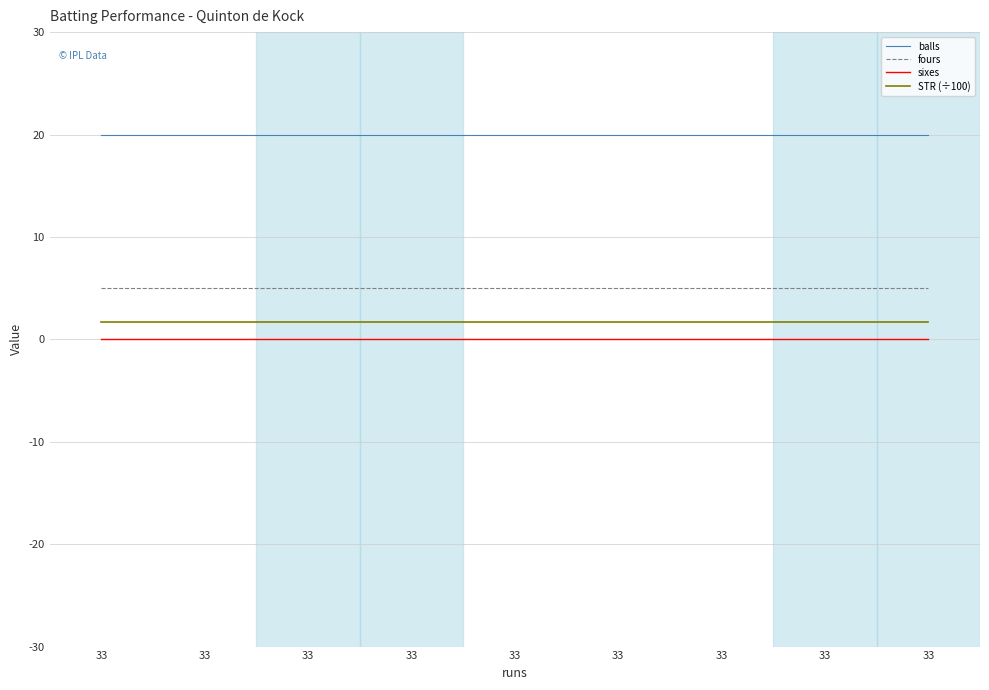

What is the spread (max minus min) of values at 33?

20.0